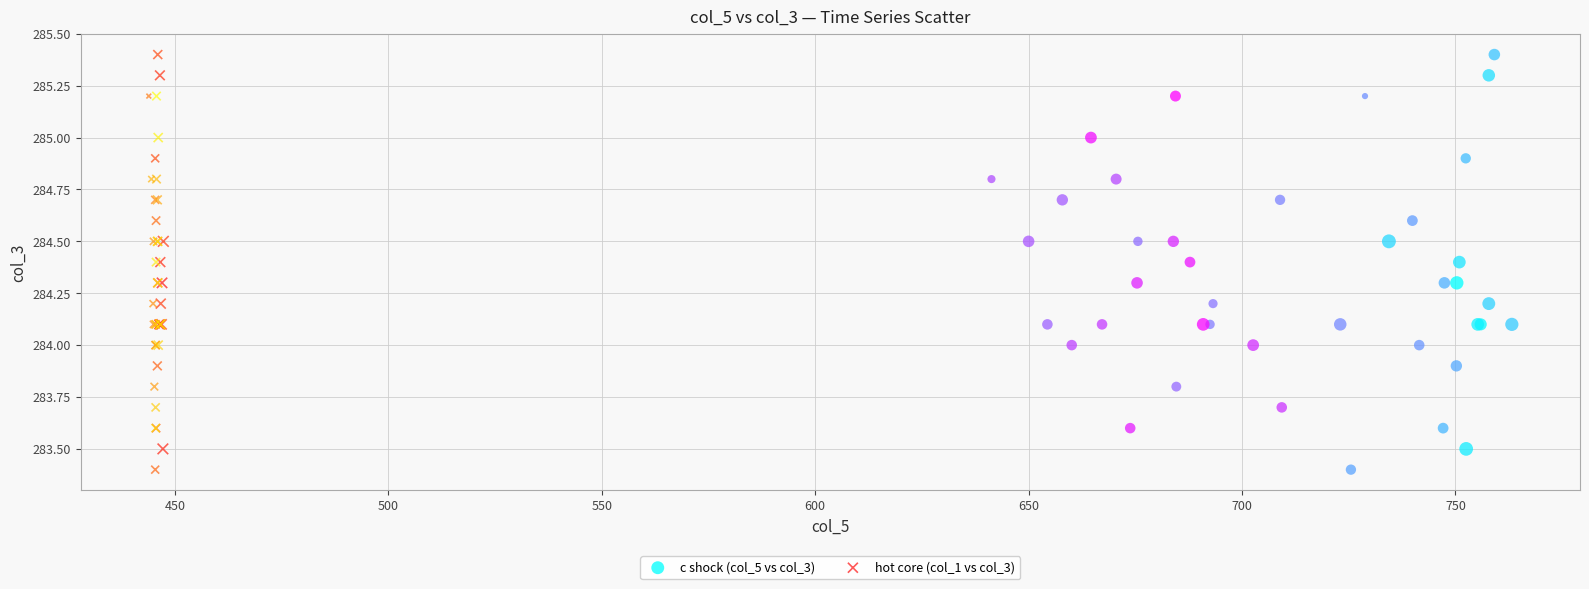

What are all the series names shown in the legend?

c shock (col_5 vs col_3), hot core (col_1 vs col_3)